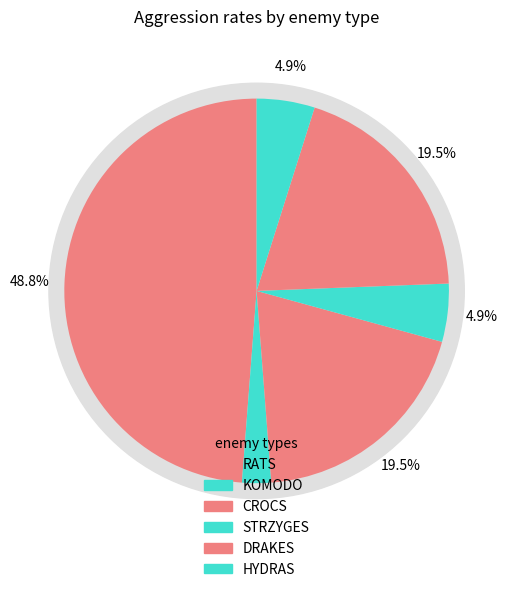

Which has a higher value, DRAKES or RATS?

RATS